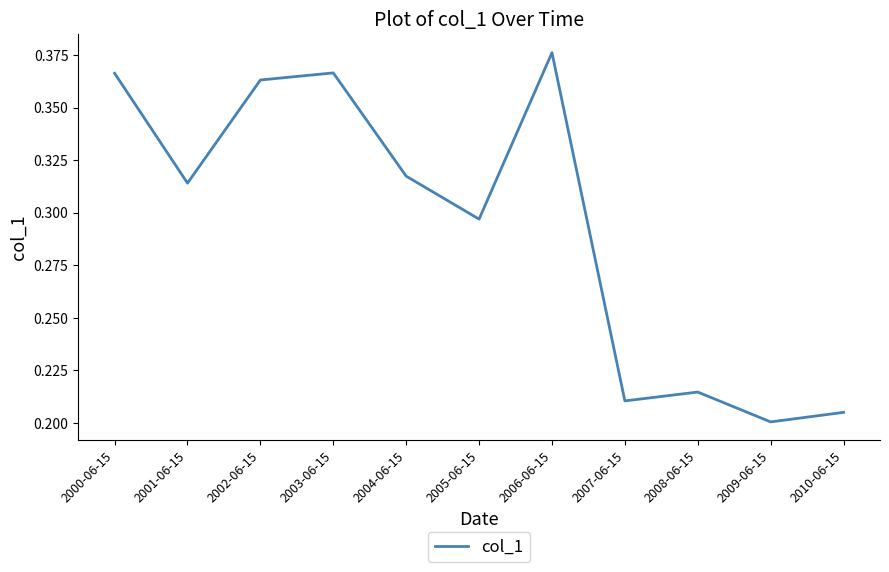

Where is the data nearest to the value 0?

2009-06-15